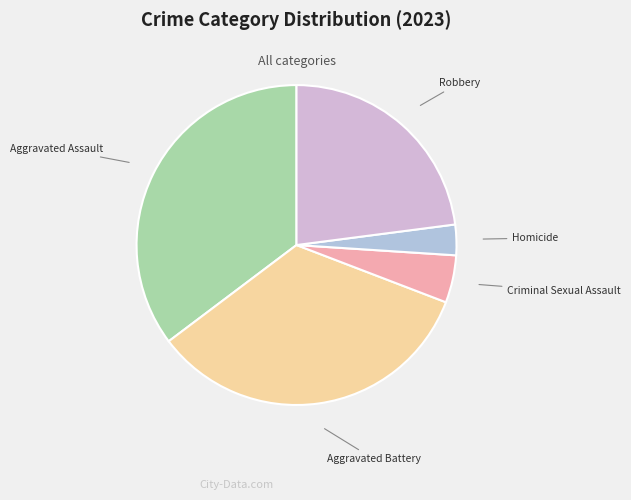

How many slices are in this pie chart?

5